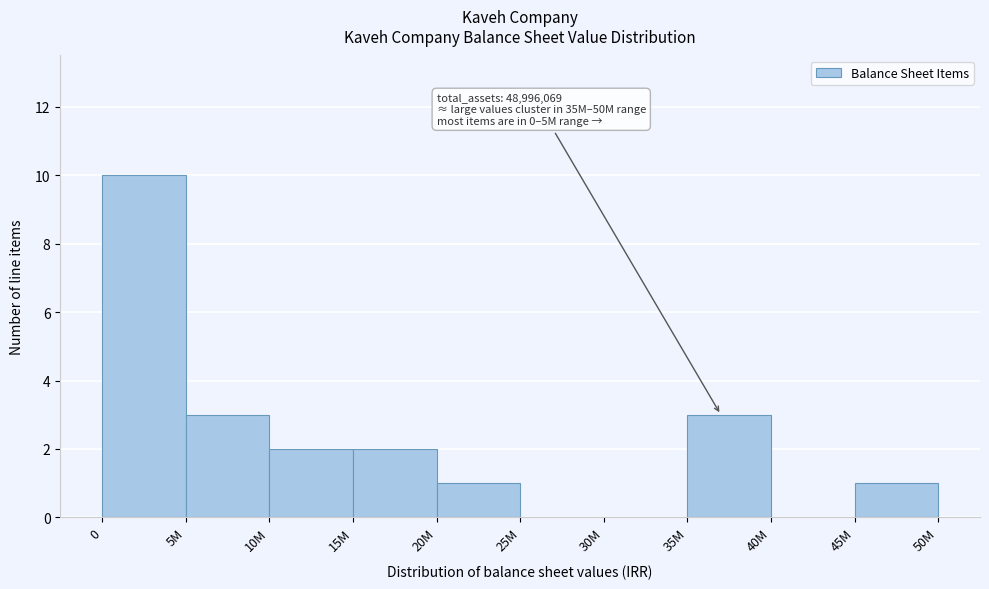

Reading left to right, what are all the values shown in this chart?

0=10	5M=3	10M=2	15M=2	20M=1	25M=0	30M=0	35M=3	40M=0	45M=1